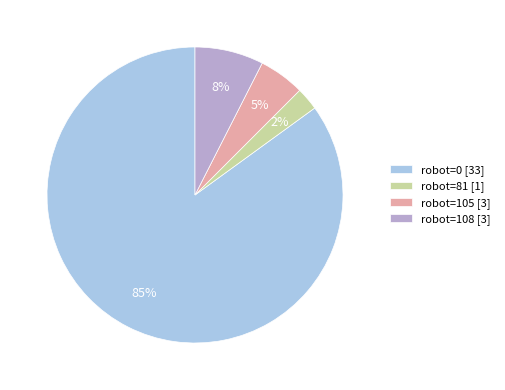

How many segments does this pie chart have?

4